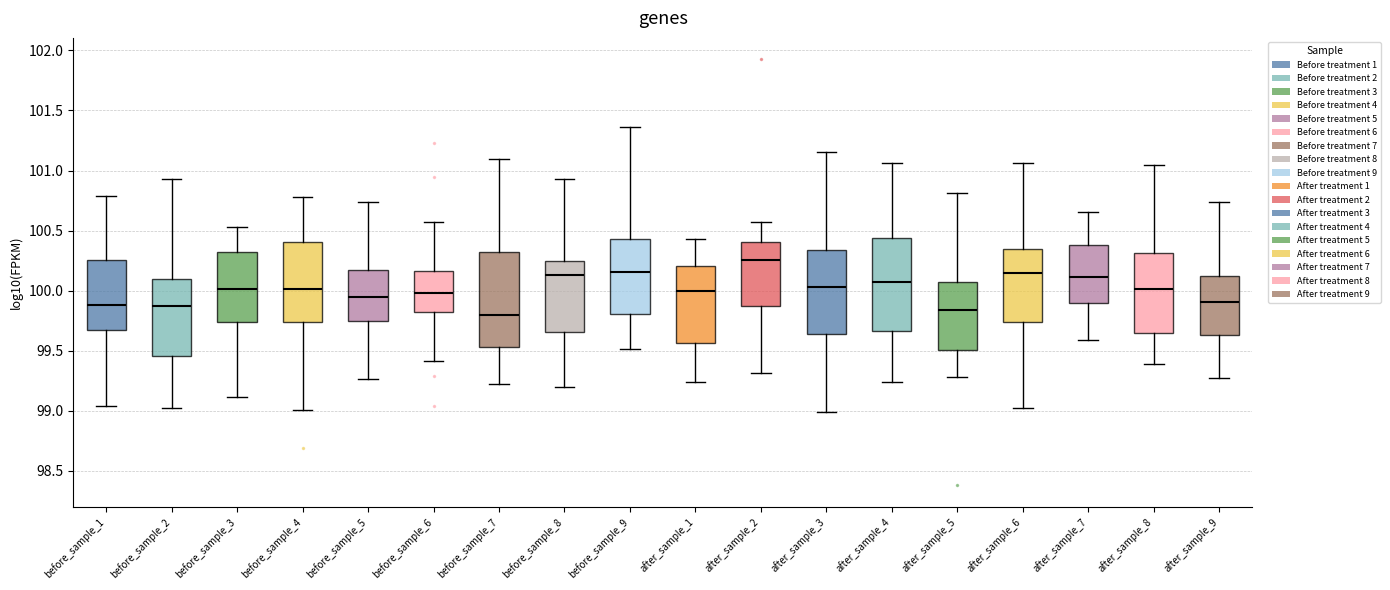

Where does the lower whisker of the box for before_sample_6 end on the y-axis? The values are not printed on the chart, so give them approximately, as read against the axis.

99.40